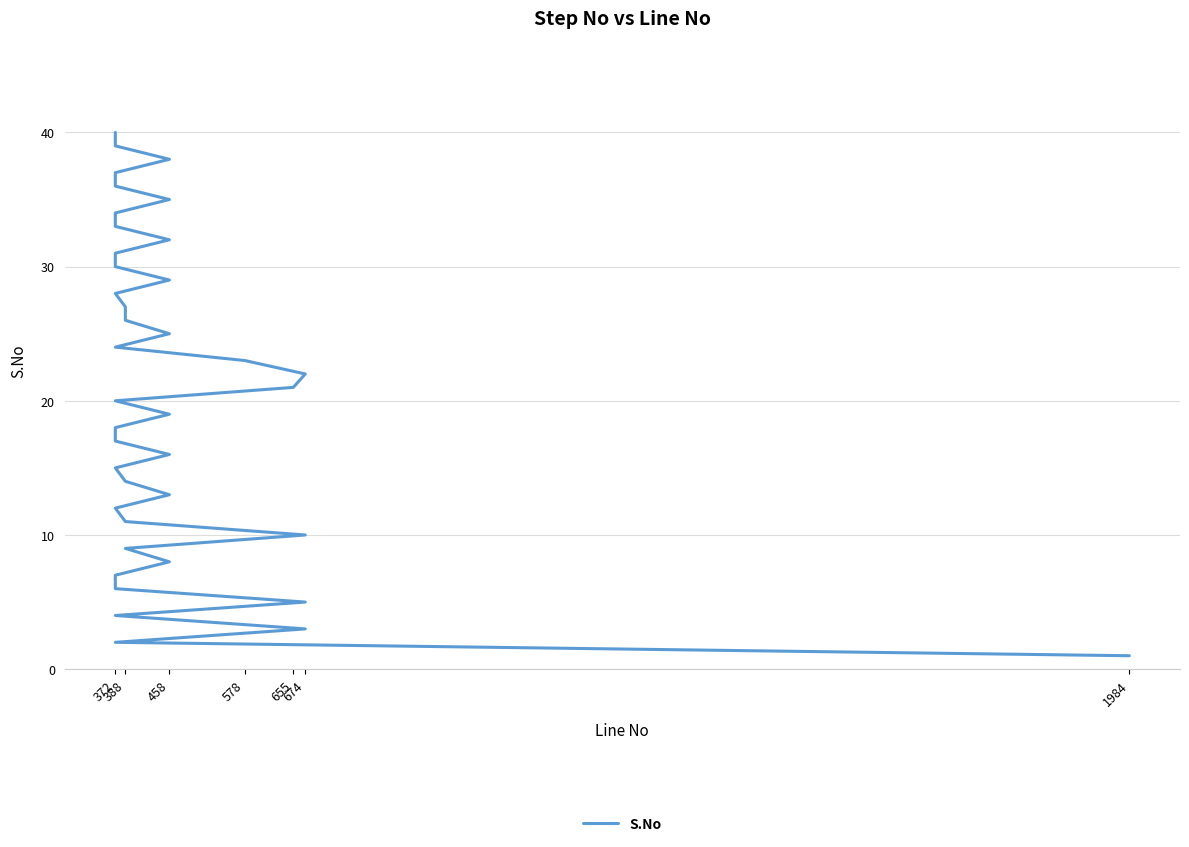

What is the value of the 18th point from the left?

18